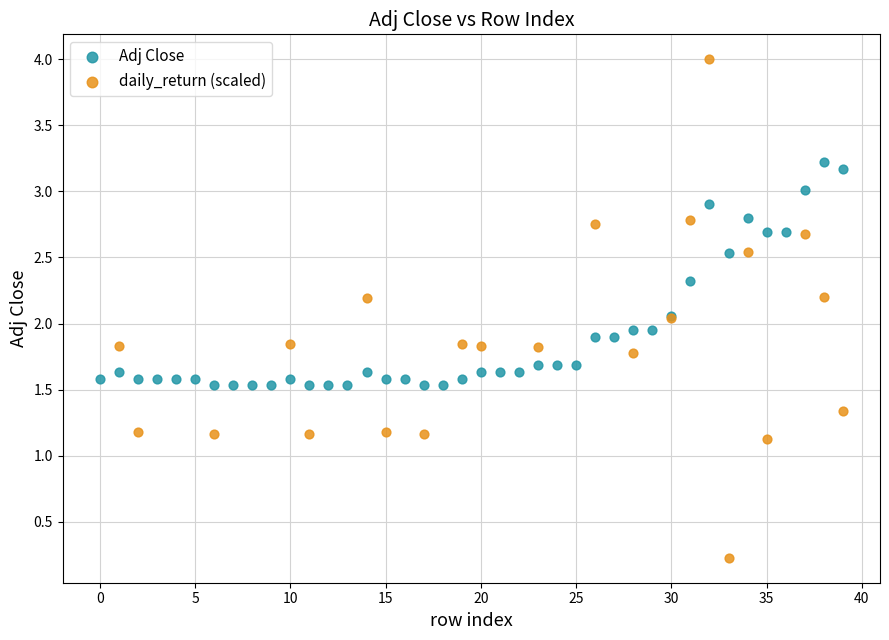

Which series contains the highest Y value?

daily_return (scaled)